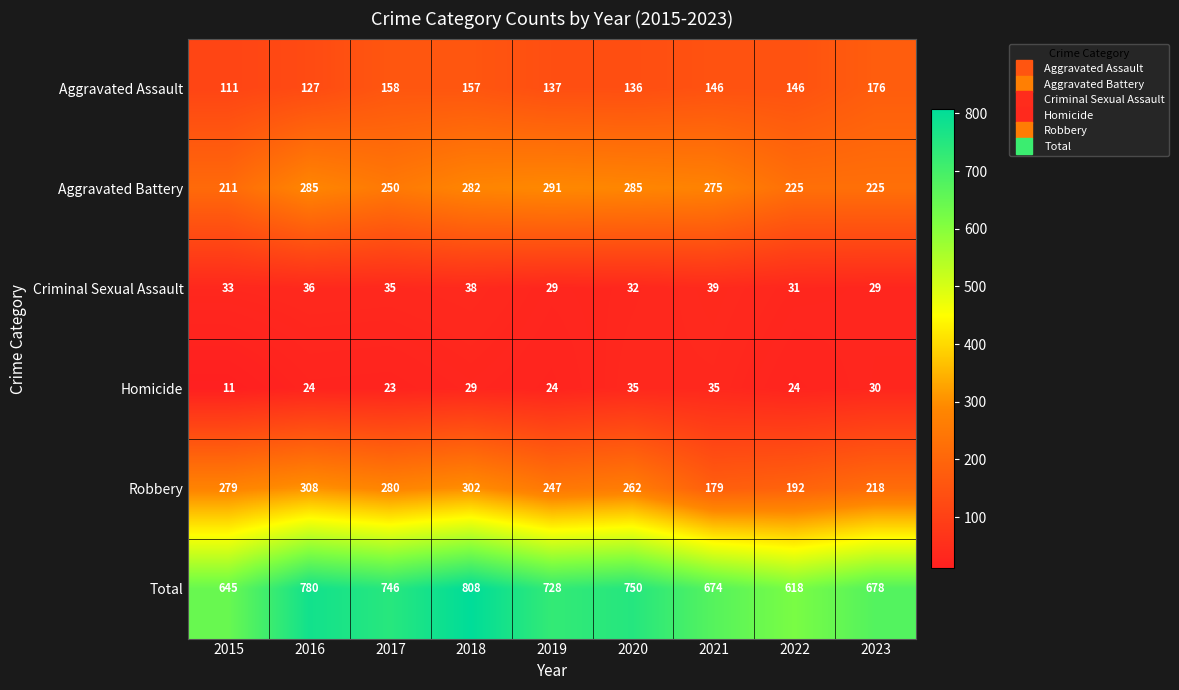

What is the smallest value displayed?

11